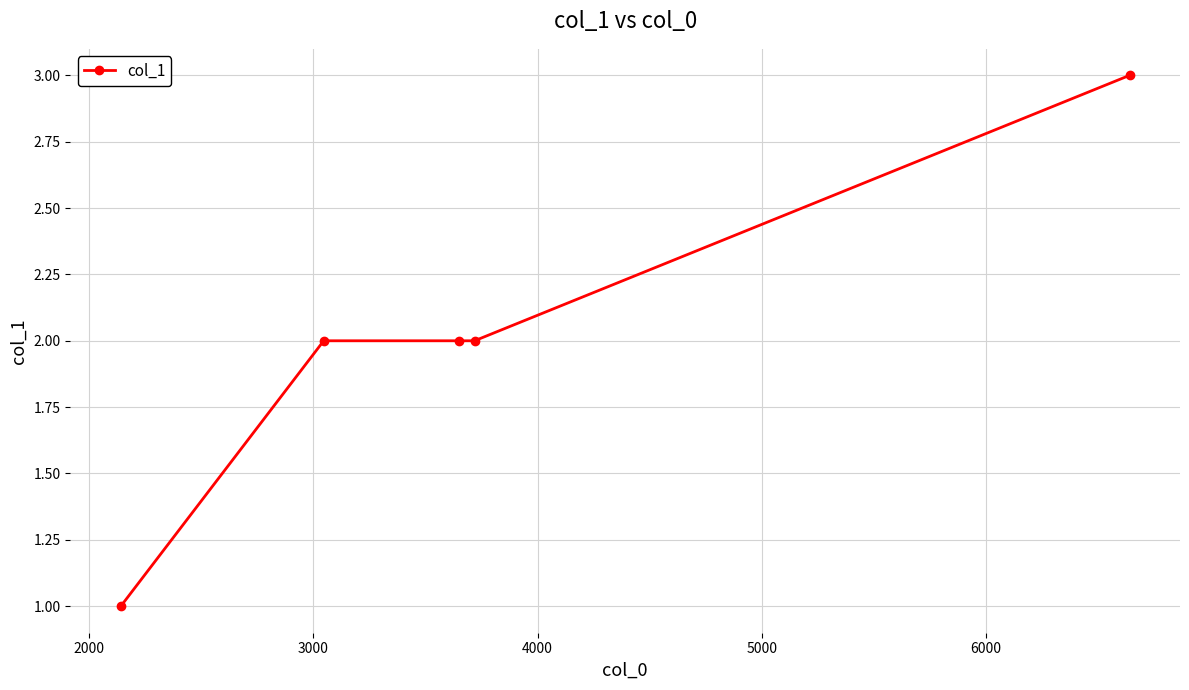

What is the greatest value displayed?

3